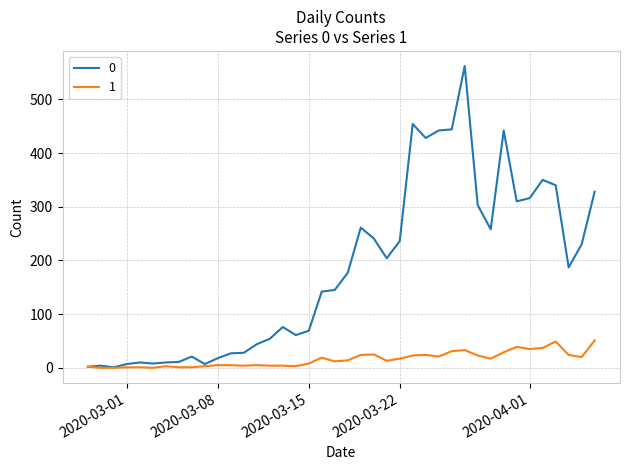

List the series in order of their peak value, highest first.

0, 1